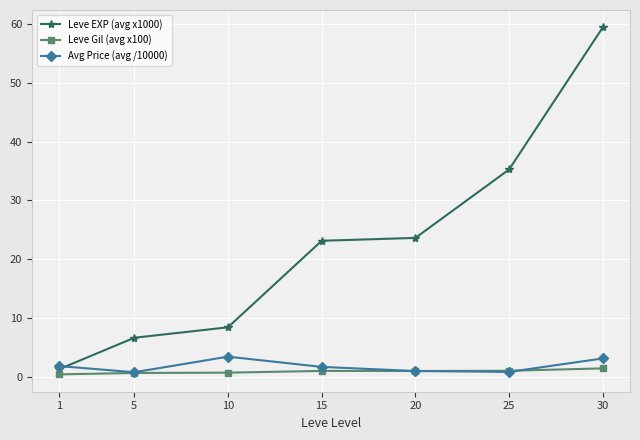

Is the value of Leve EXP (avg x1000) at 25 greater than the value of Leve Gil (avg x100) at 20?

Yes